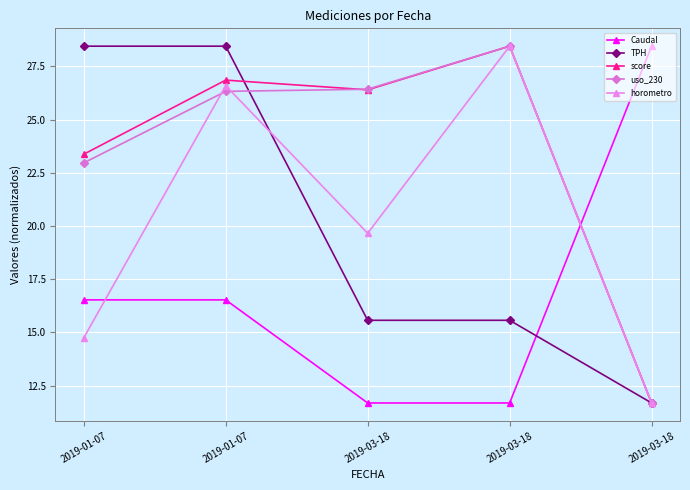

Which series ends up on top after the final intersection of horometro and TPH?

horometro